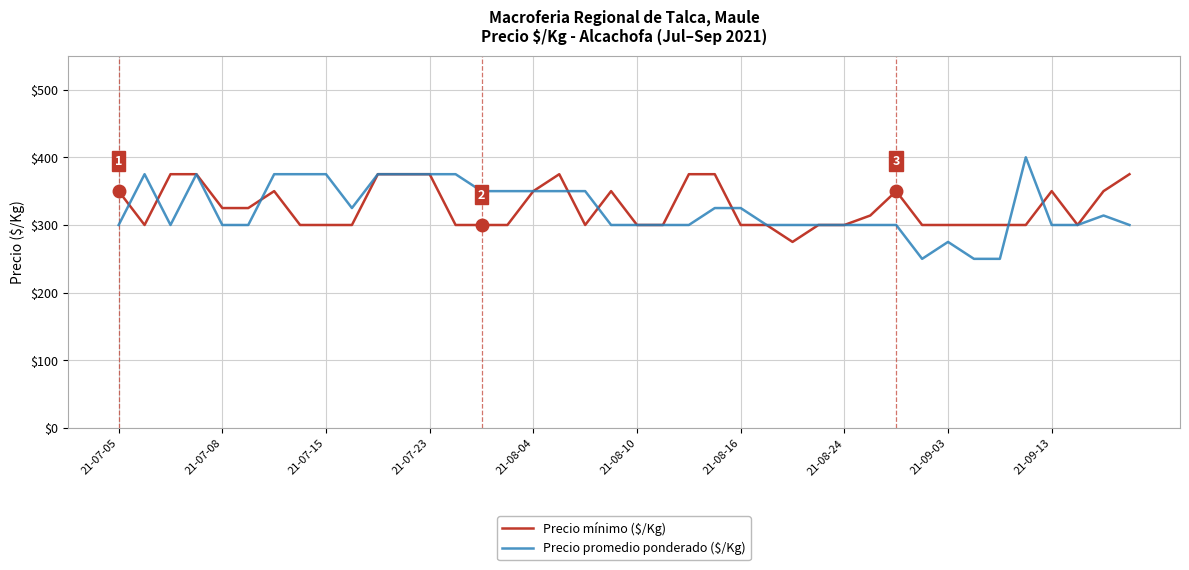

What is the maximum value for Precio mínimo ($/Kg)?

375